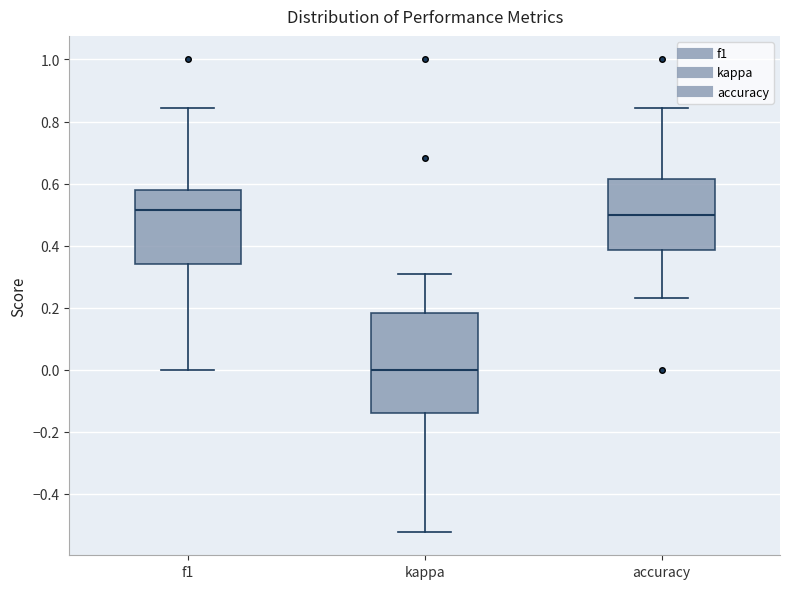

Reading left to right, transcribe this box plot: for each box, give where its median line is, the range the box spans, and where its two whiskers end, as read against the y-axis. The values are not printed on the chart, so give them approximately, as read against the axis.

f1: median 0.52, box 0.34 to 0.58, whiskers 0.00 to 0.84
kappa: median 0.00, box -0.14 to 0.18, whiskers -0.52 to 0.30
accuracy: median 0.50, box 0.38 to 0.62, whiskers 0.24 to 0.84